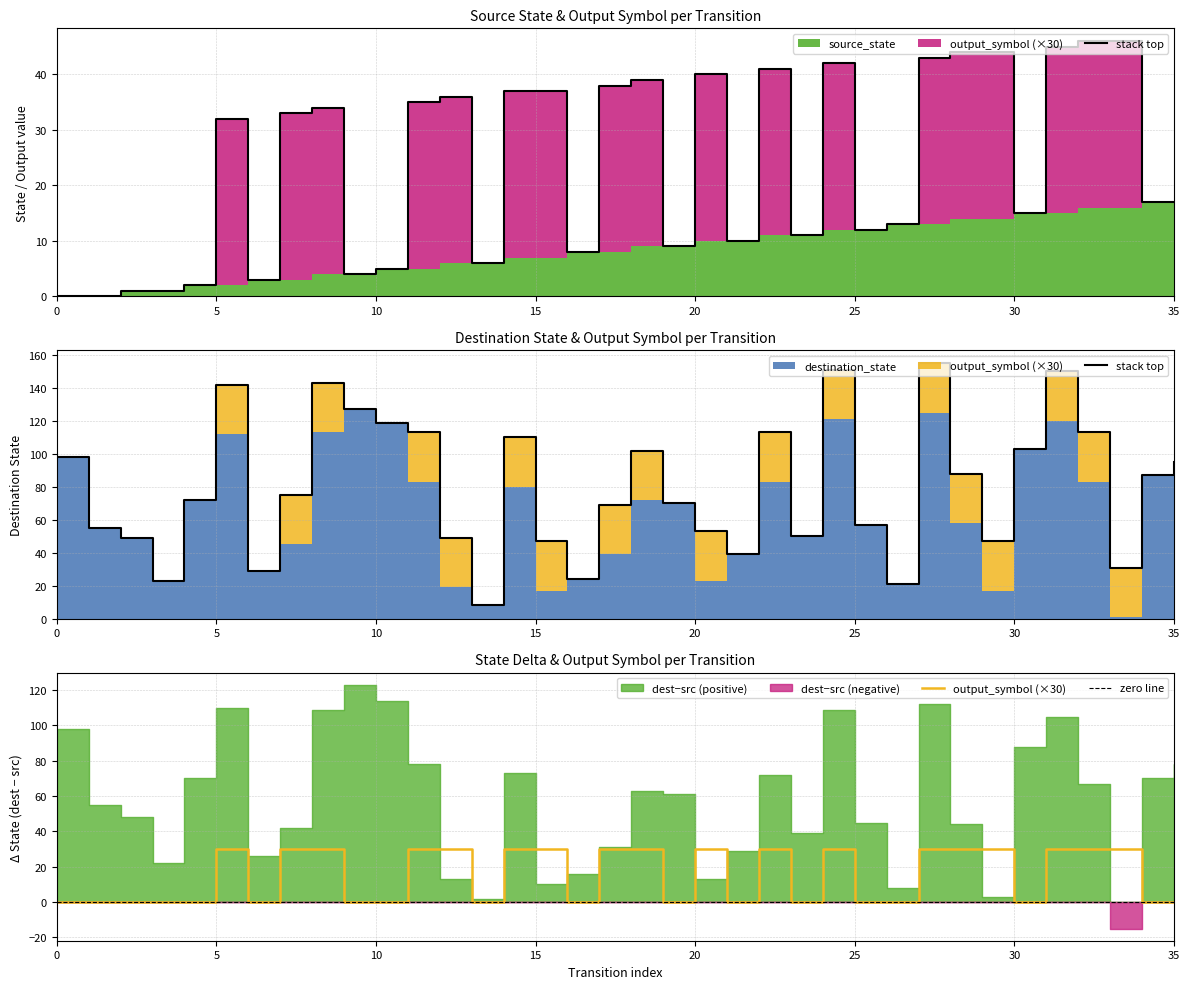

At which label does source_state first exceed 5?

12